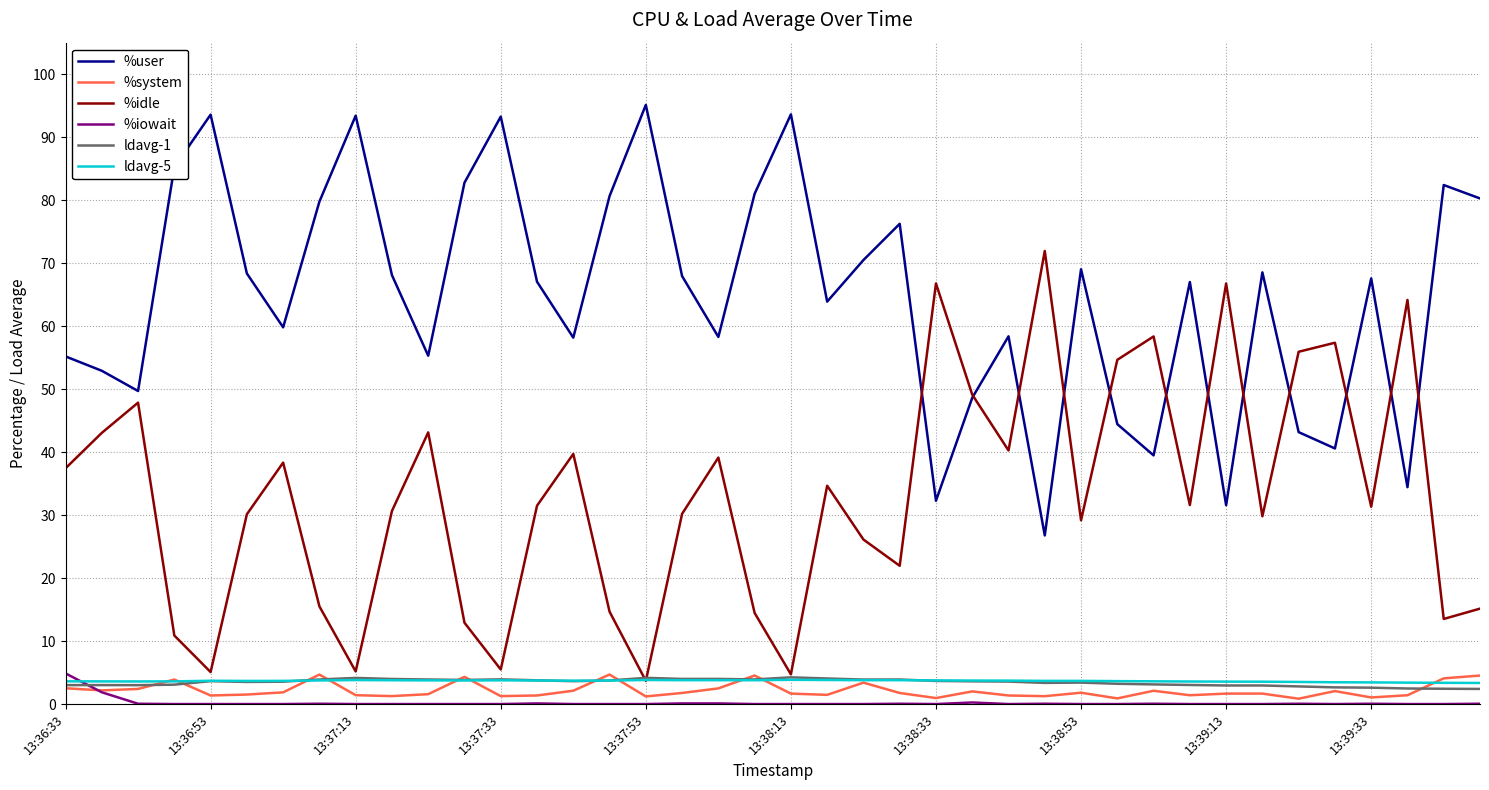

Does the chart have visible grid lines?

Yes